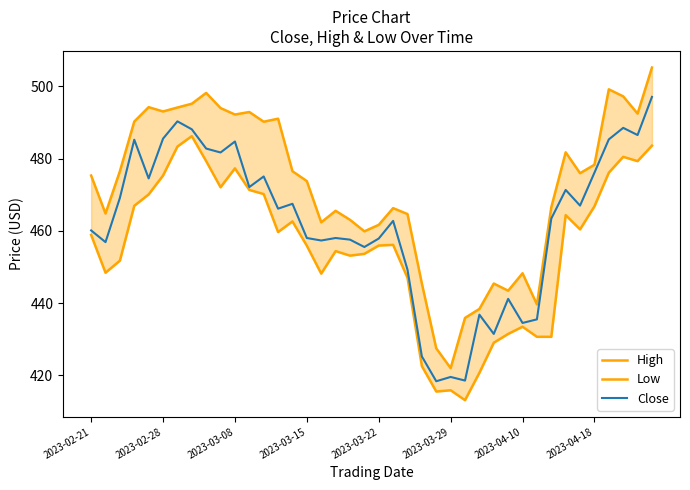

True or false: Close has a value of 484.7 at 2023-03-08.

True